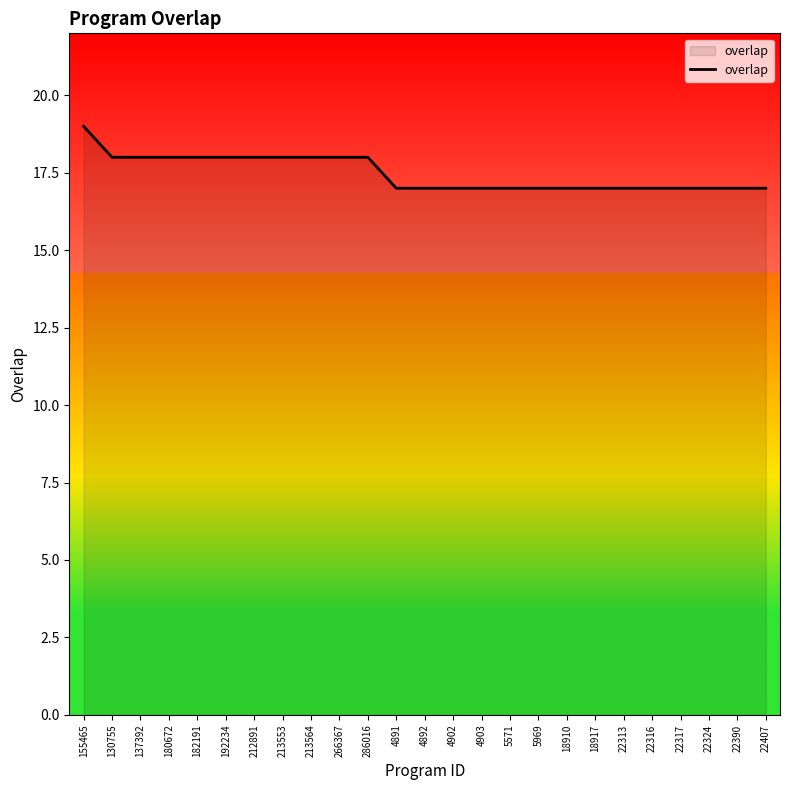

What position from the right is 180672?

22